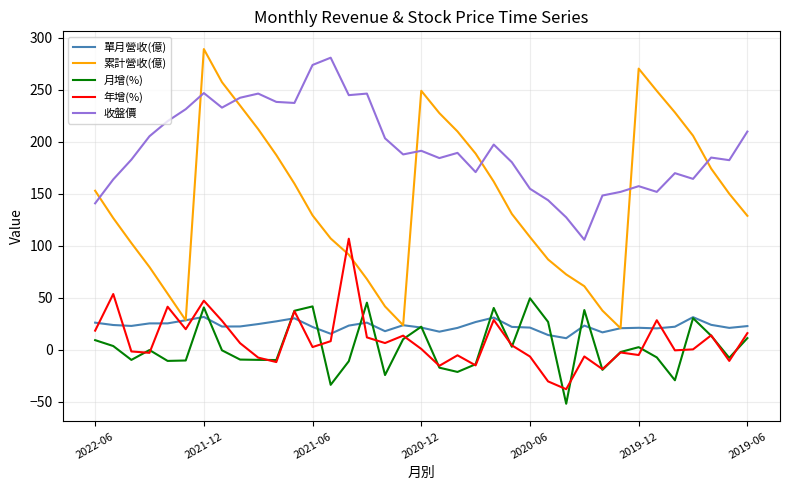

Which series has the largest total across all categories?

收盤價